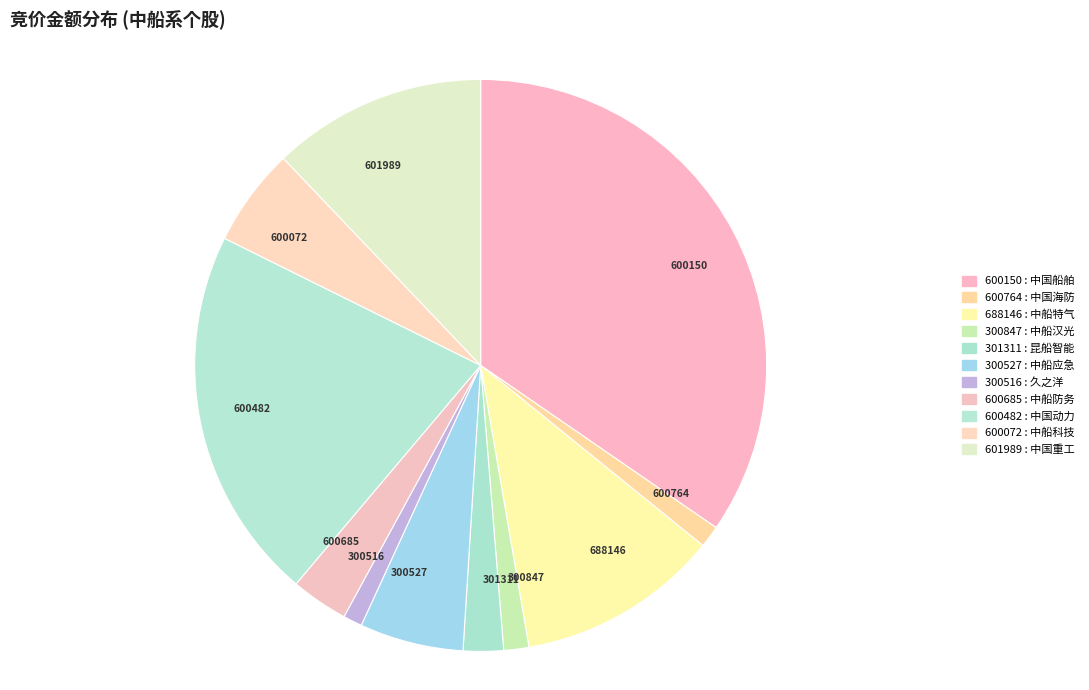

Is the sum of 301311 and 600685 greater than half?

No